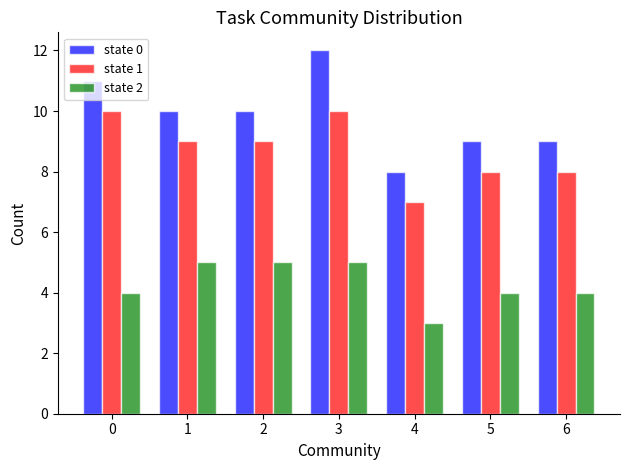

What is the average value of the state 2 series?

4